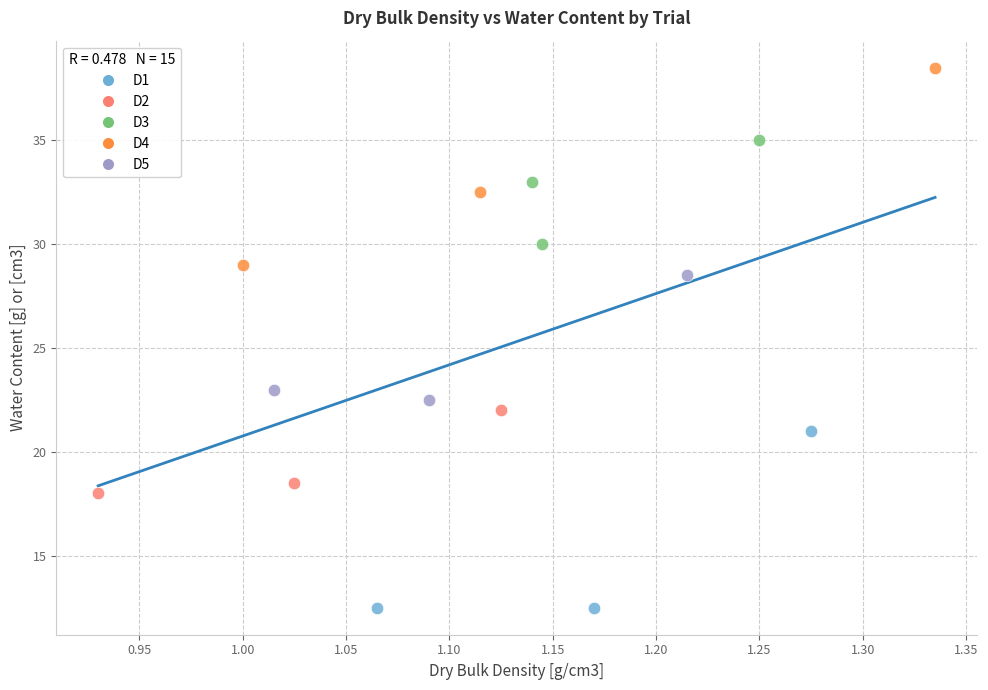

Which series reaches the maximum Y coordinate?

D4